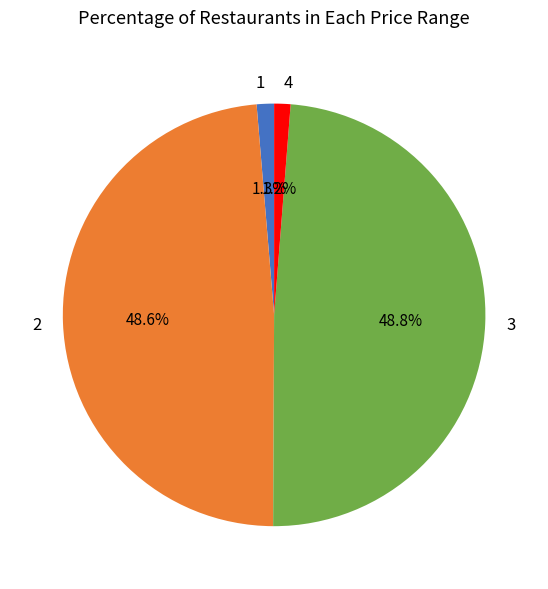

Does any single category account for the majority?

No